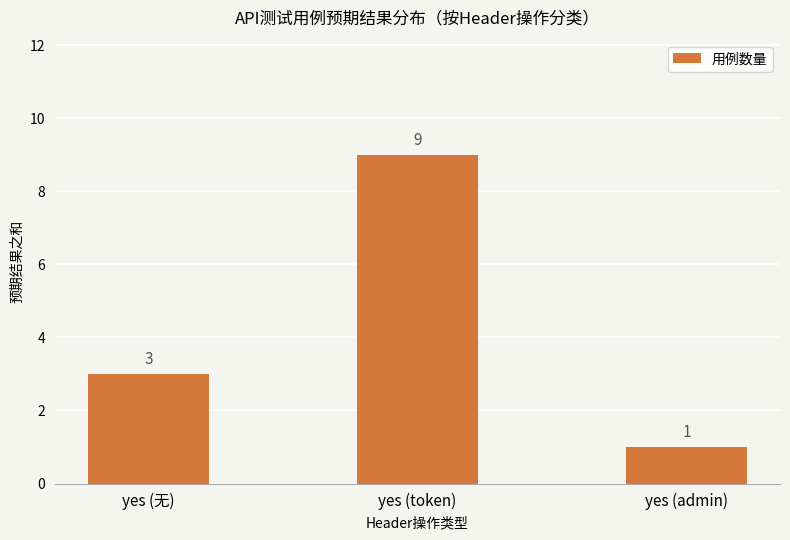

List the labels in order of value, largest first.

yes (token), yes (无), yes (admin)